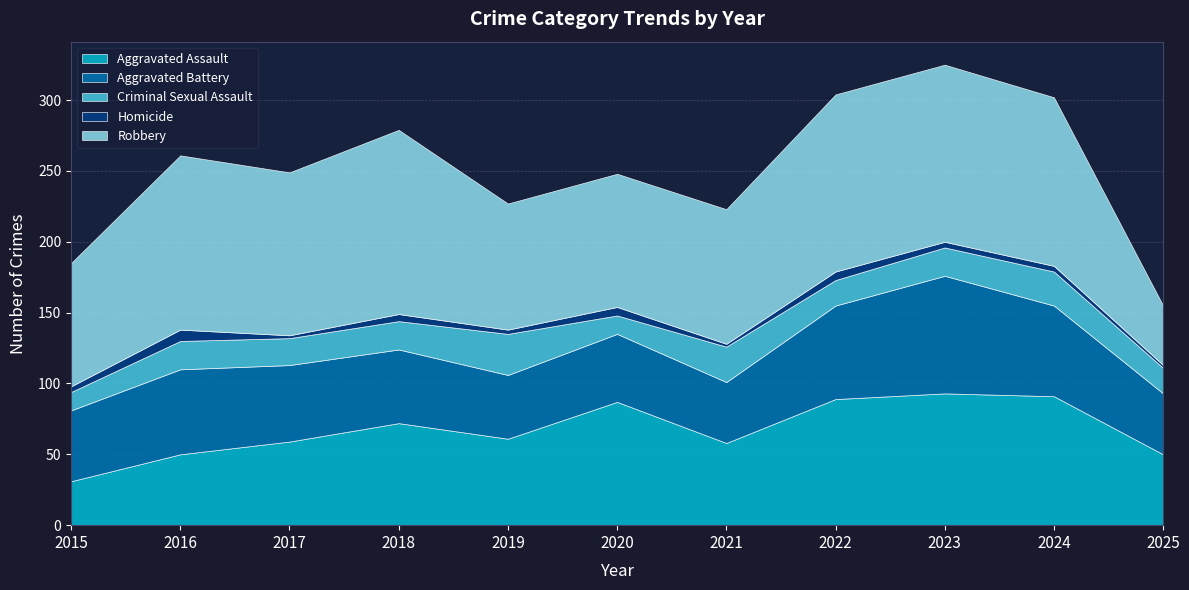

True or false: Criminal Sexual Assault has more than 0 points higher than both neighbors.

True